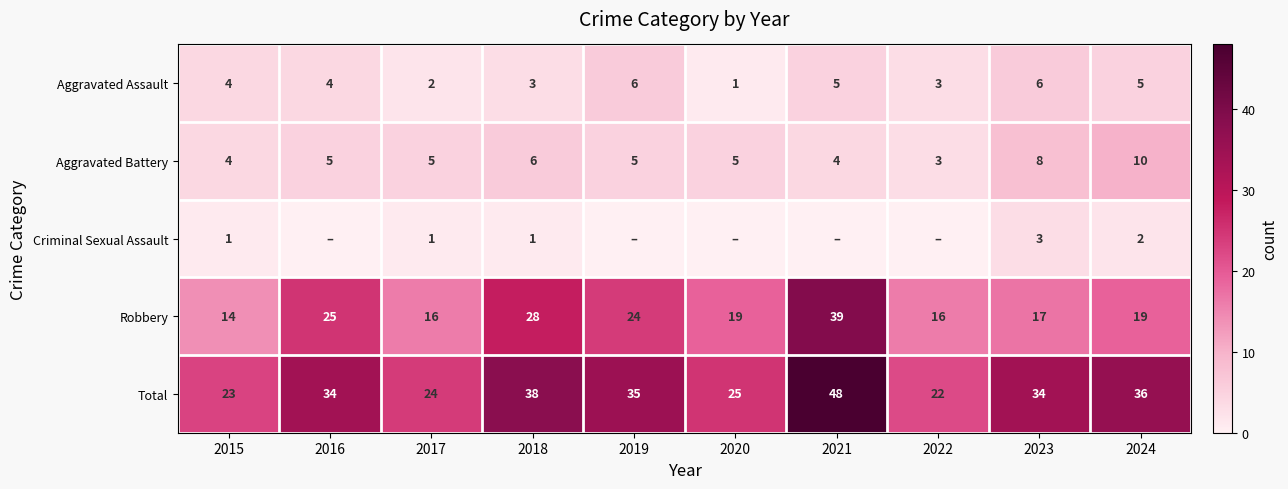

What is the maximum value for Aggravated Battery?

10